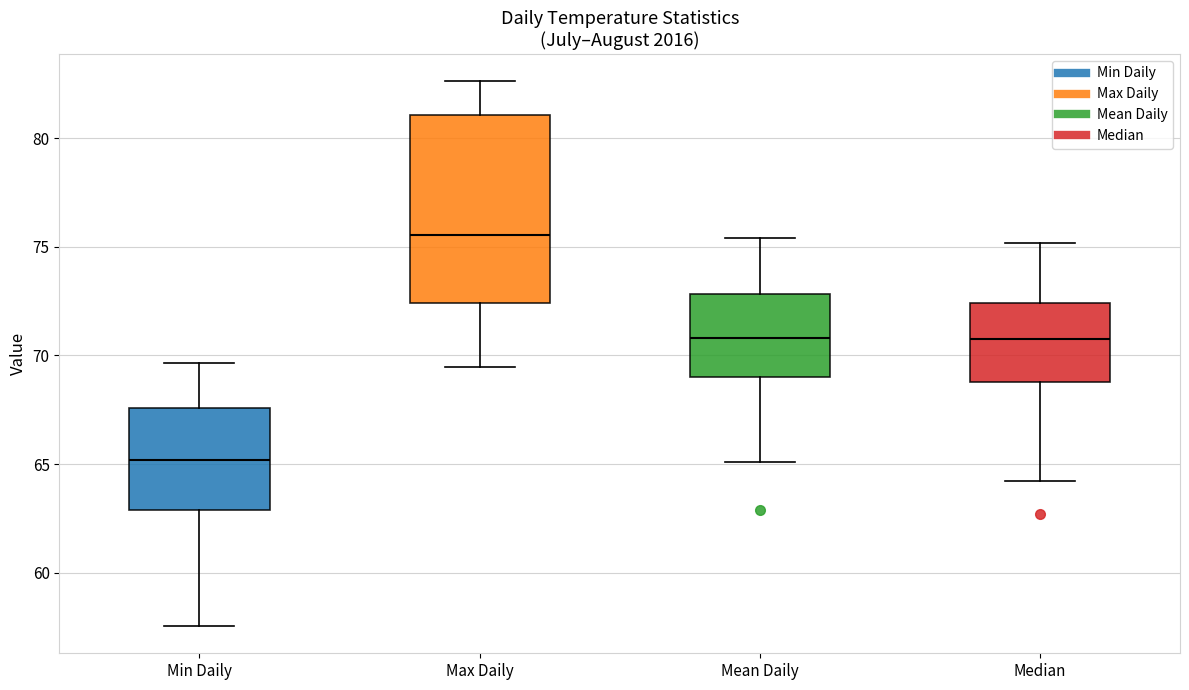

Where does the median line of the box for Min Daily sit on the y-axis? The values are not printed on the chart, so give them approximately, as read against the axis.

65.0